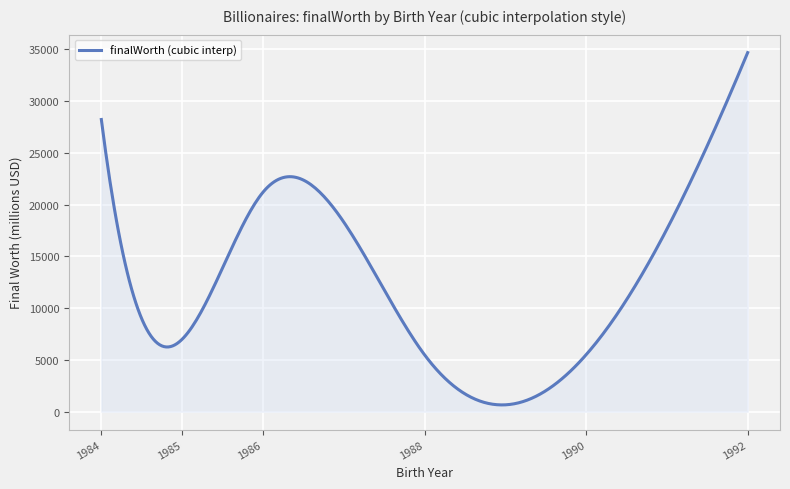

What is the maximum value shown in the chart?

34700.0